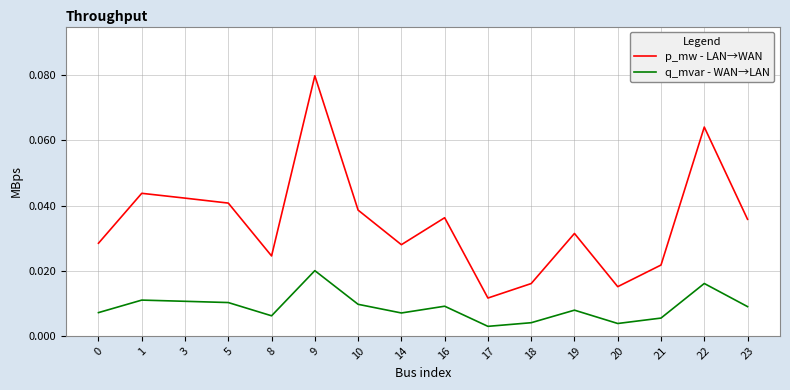

Which series has the widest spread of values?

p_mw - LAN→WAN